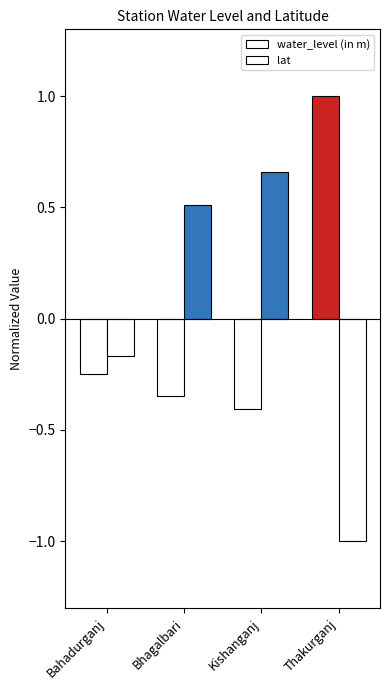

How many positive values does the water_level (in m) series have?

1